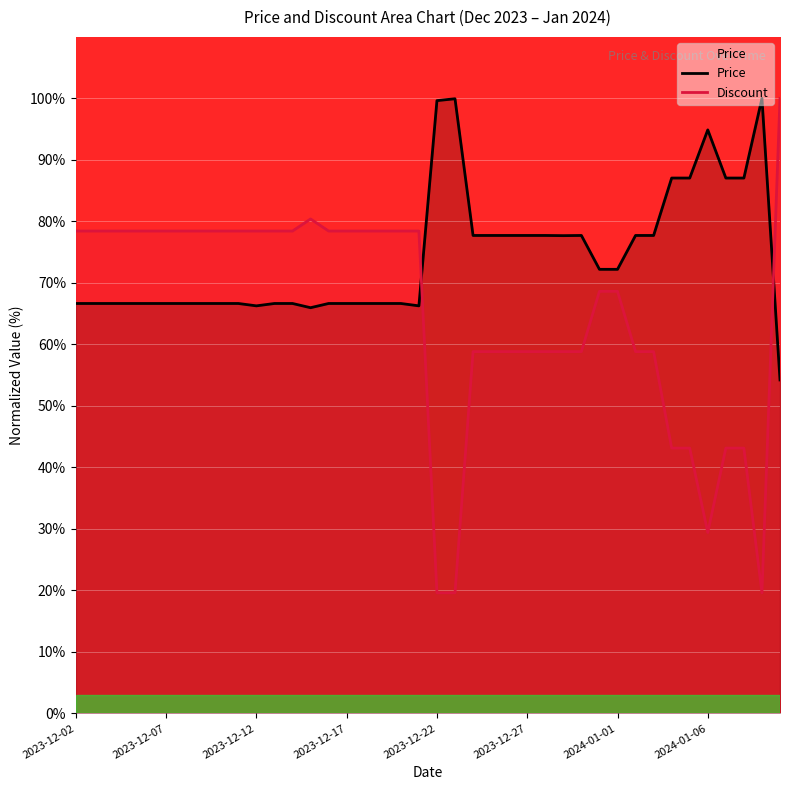

What is the difference between the second highest and minimum values in the Discount series?

60.8